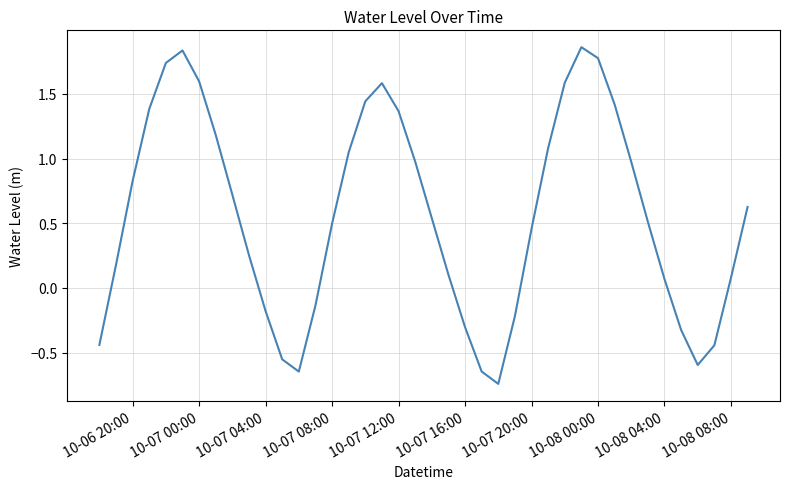

How many negative values are there?

12